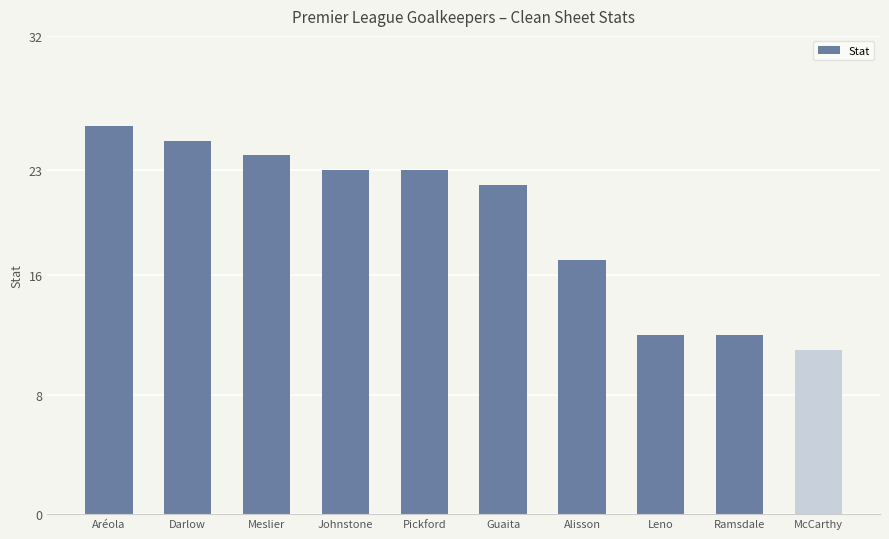

Approximately how many times larger is the value at Meslier compared to Leno?

2.0